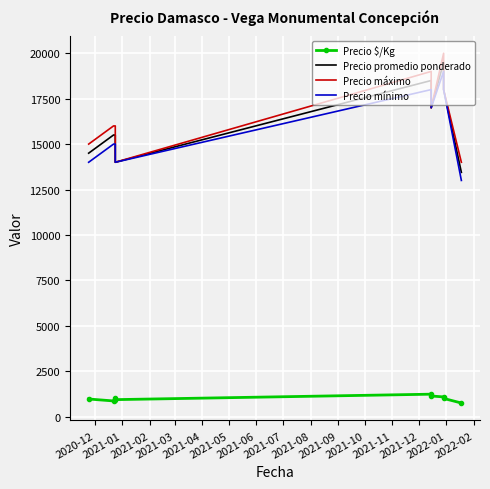

How many lines are shown in the chart?

4